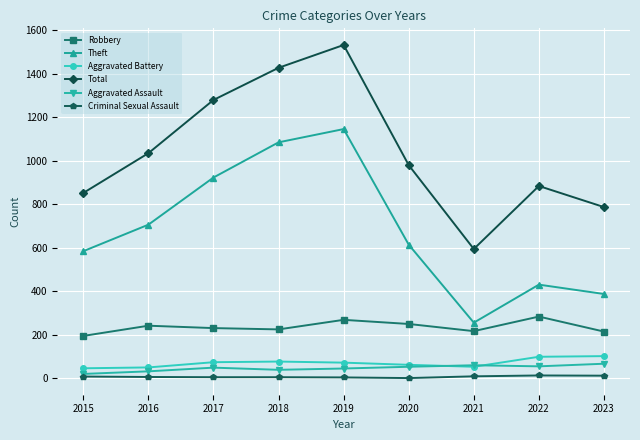

In Robbery, how many points are lower than both neighbors (excluding endpoints)?

2